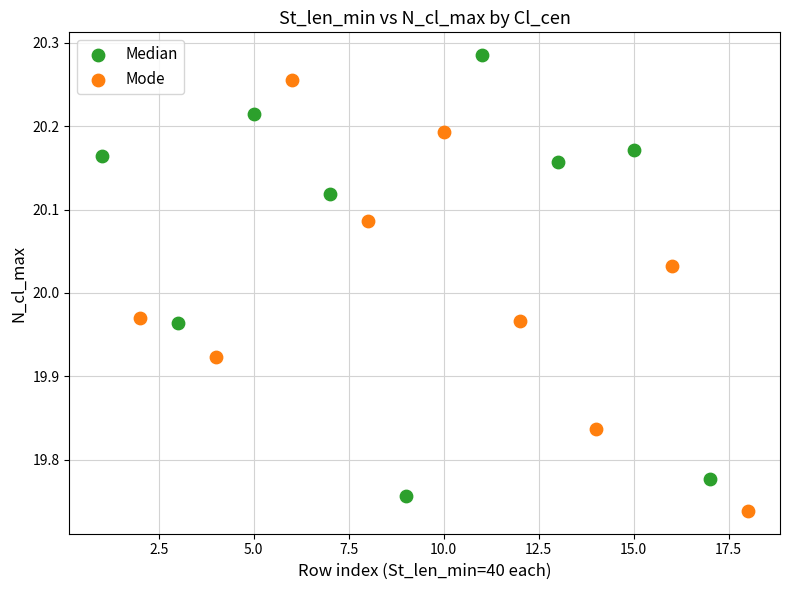

What are all the series names shown in the legend?

Median, Mode